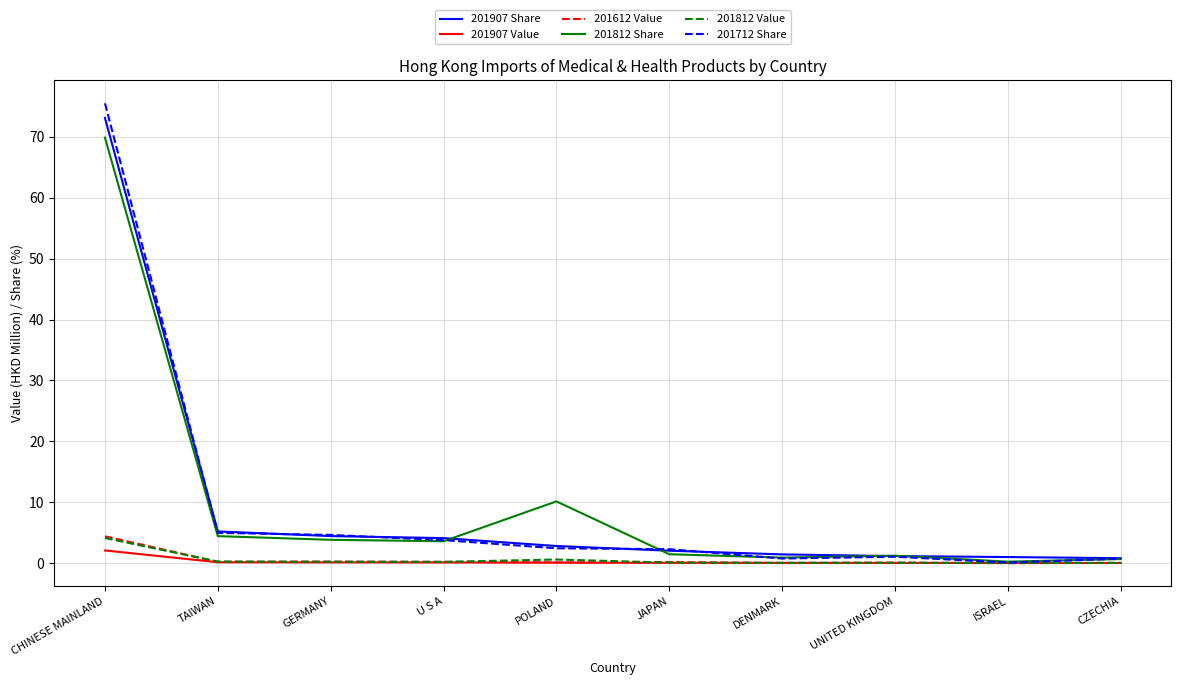

True or false: 201712 Share has more than 0 points higher than both neighbors.

True